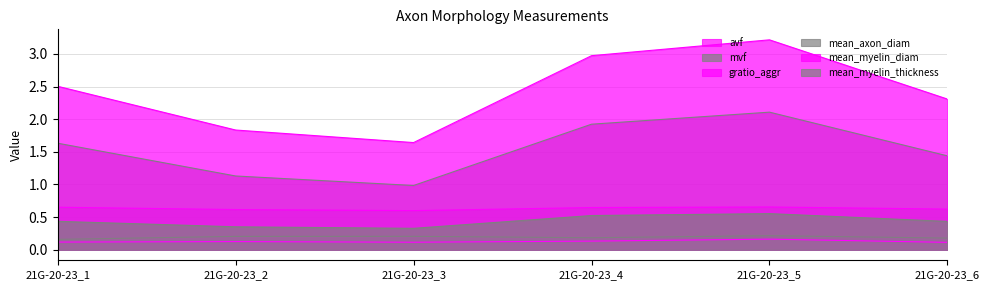

True or false: mean_axon_diam and gratio_aggr cross at least once.

False